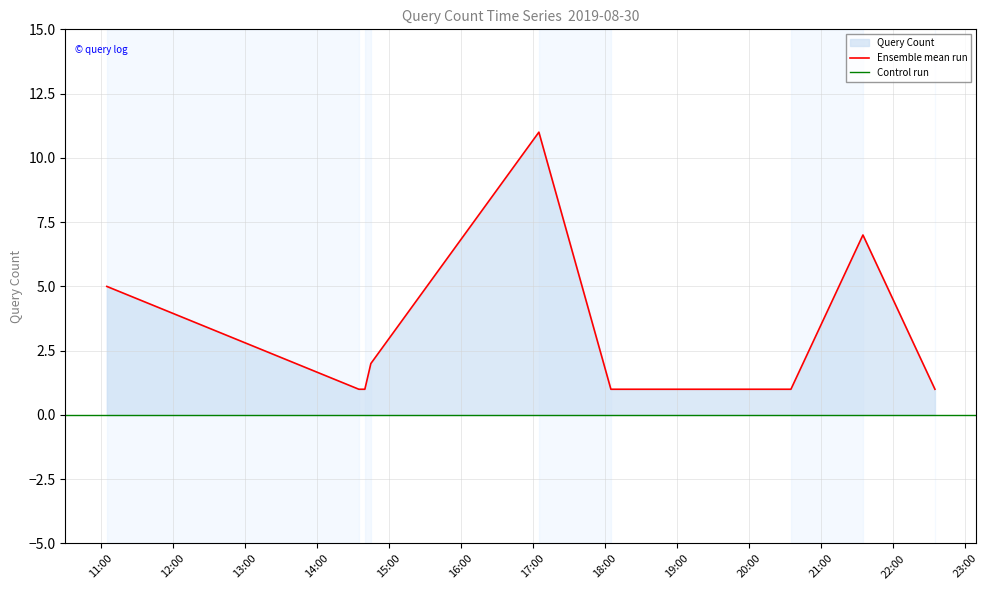

Is it true that the value at 2019-08-30 14:40:00 is 0?

False